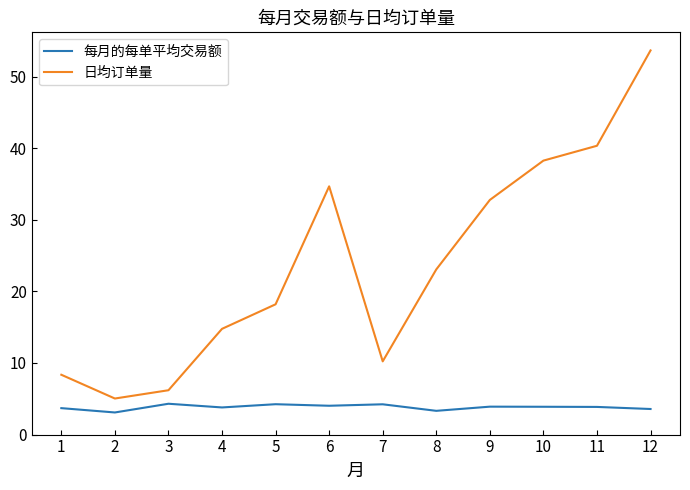

True or false: 每月的每单平均交易额 and 日均订单量 intersect in this chart.

False